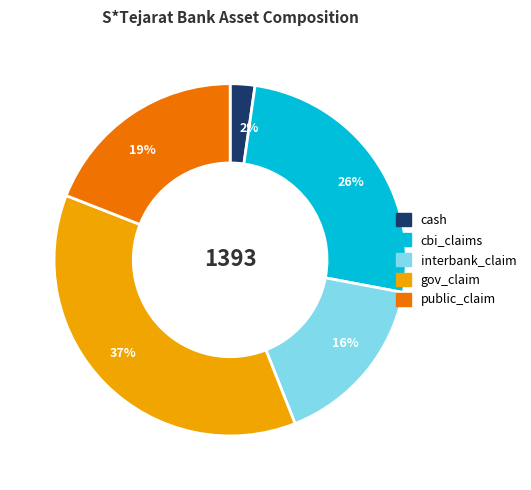

Which slice is the smallest?

cash